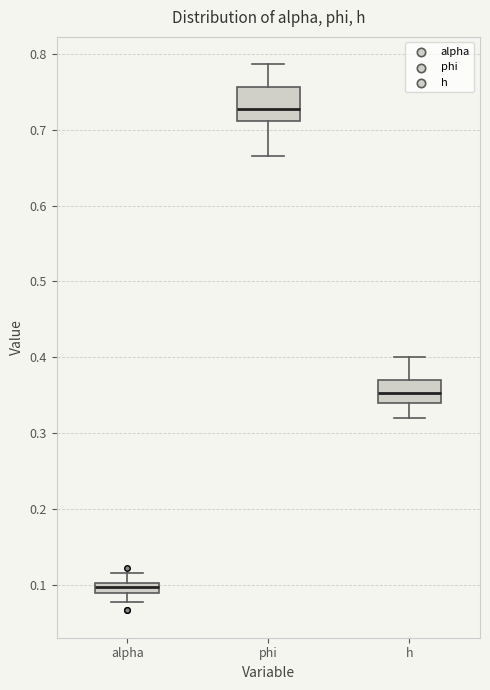

Where does the lower whisker of the box for h end on the y-axis? The values are not printed on the chart, so give them approximately, as read against the axis.

0.32